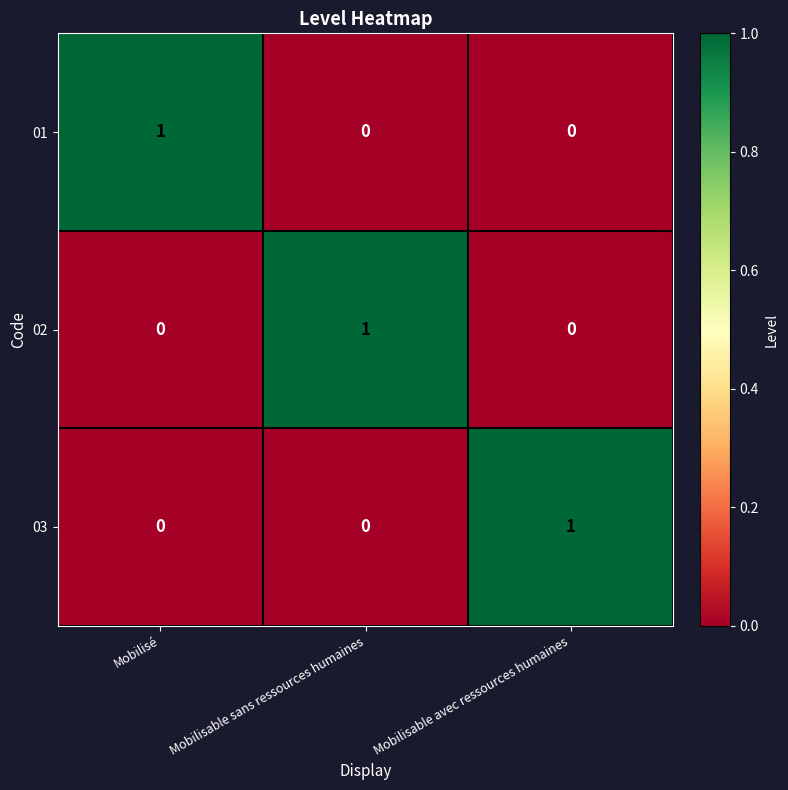

Reading left to right, what are all the values shown in this chart?

01: Mobilisé=1	Mobilisable sans ressources humaines=0	Mobilisable avec ressources humaines=0
02: Mobilisé=0	Mobilisable sans ressources humaines=1	Mobilisable avec ressources humaines=0
03: Mobilisé=0	Mobilisable sans ressources humaines=0	Mobilisable avec ressources humaines=1